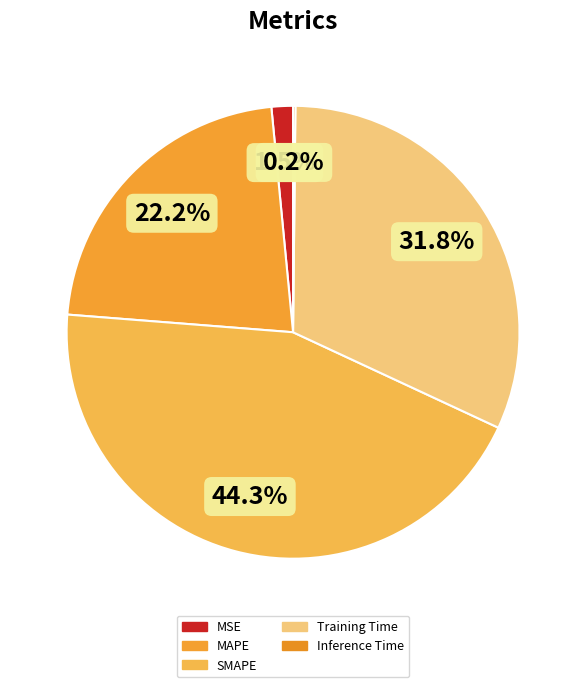

Is the sum of Training Time and SMAPE greater than half?

Yes